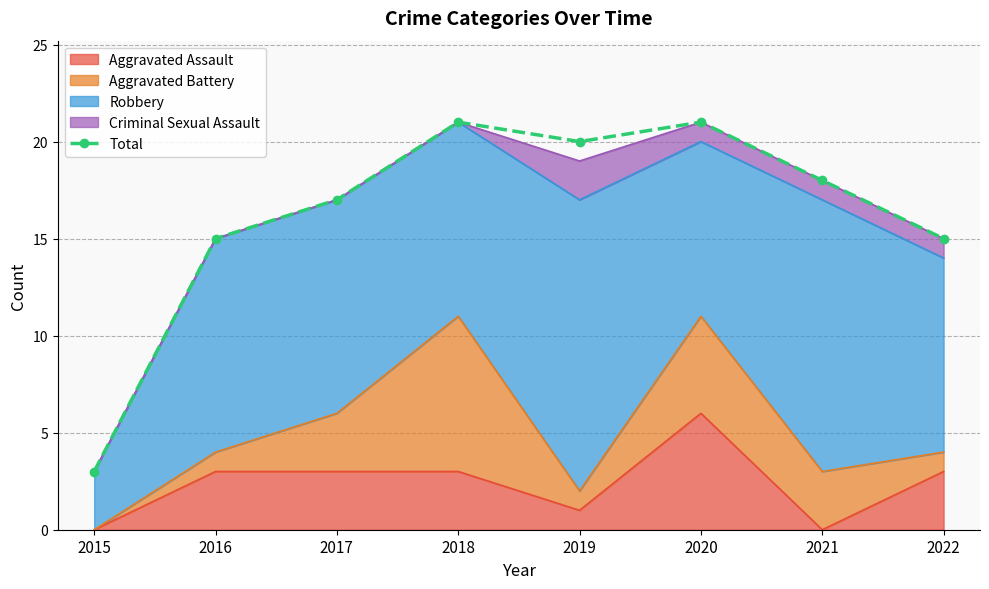

How many points are lower than both their immediate neighbors (excluding endpoints)?

1